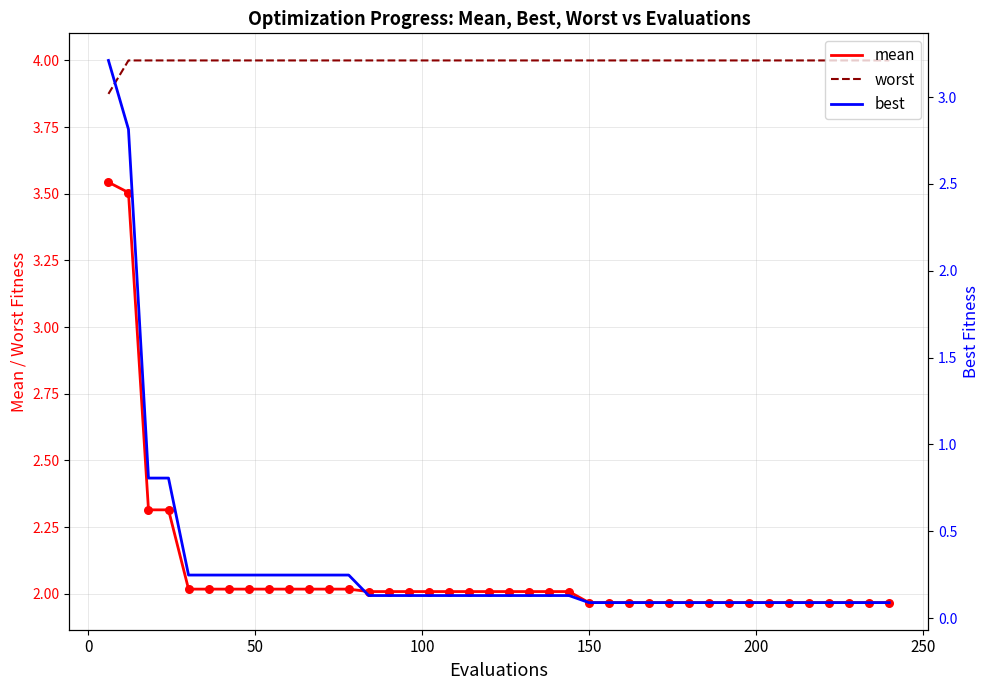

True or false: worst and mean intersect in this chart.

False